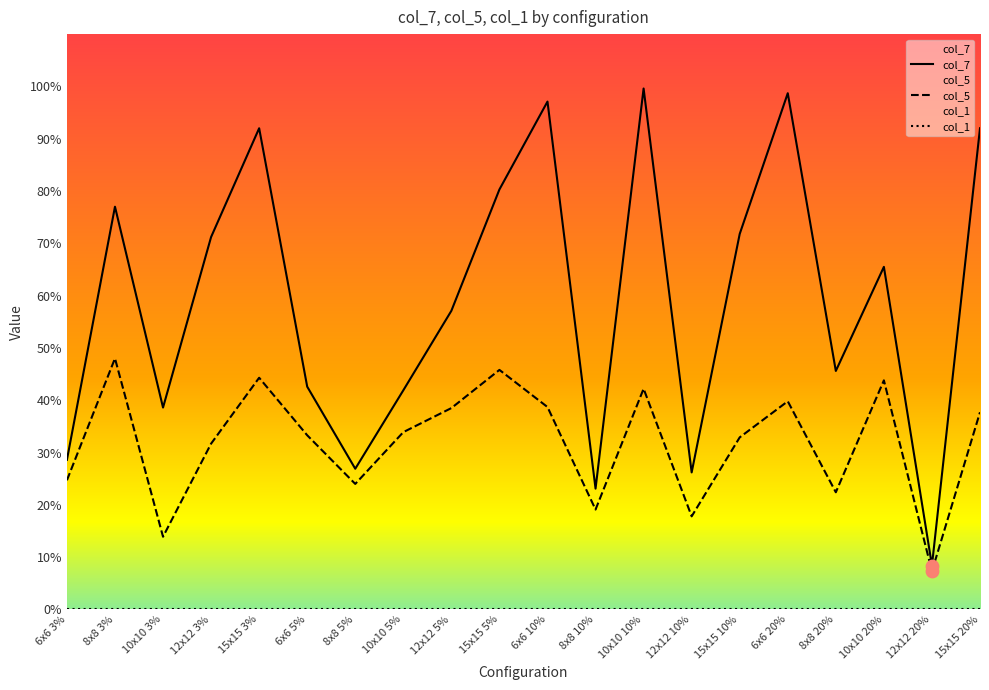

What is the total value across all series at 10x10 5%?

0.8